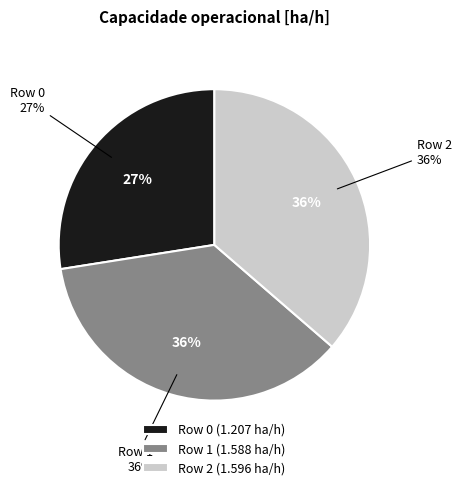

Which has a higher value, Row 2 or Row 0?

Row 2